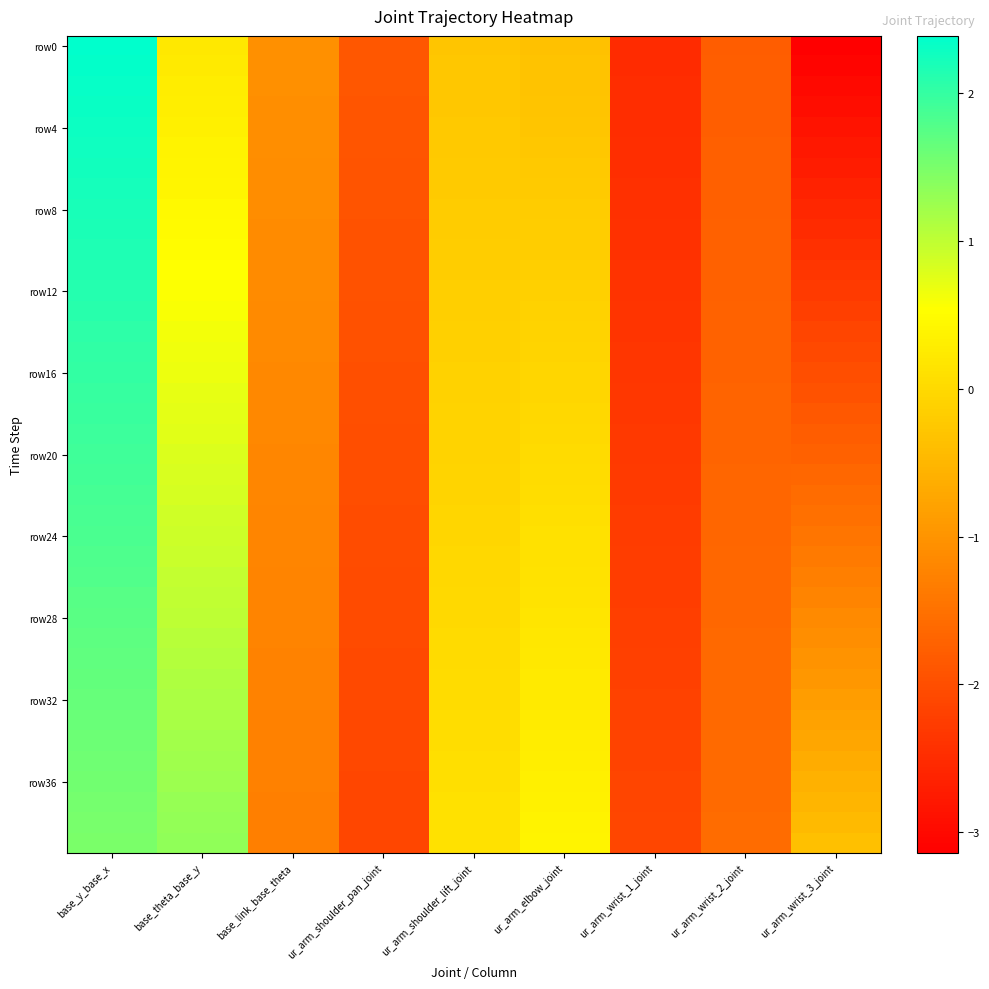

What is the minimum value shown in the chart?

-3.1